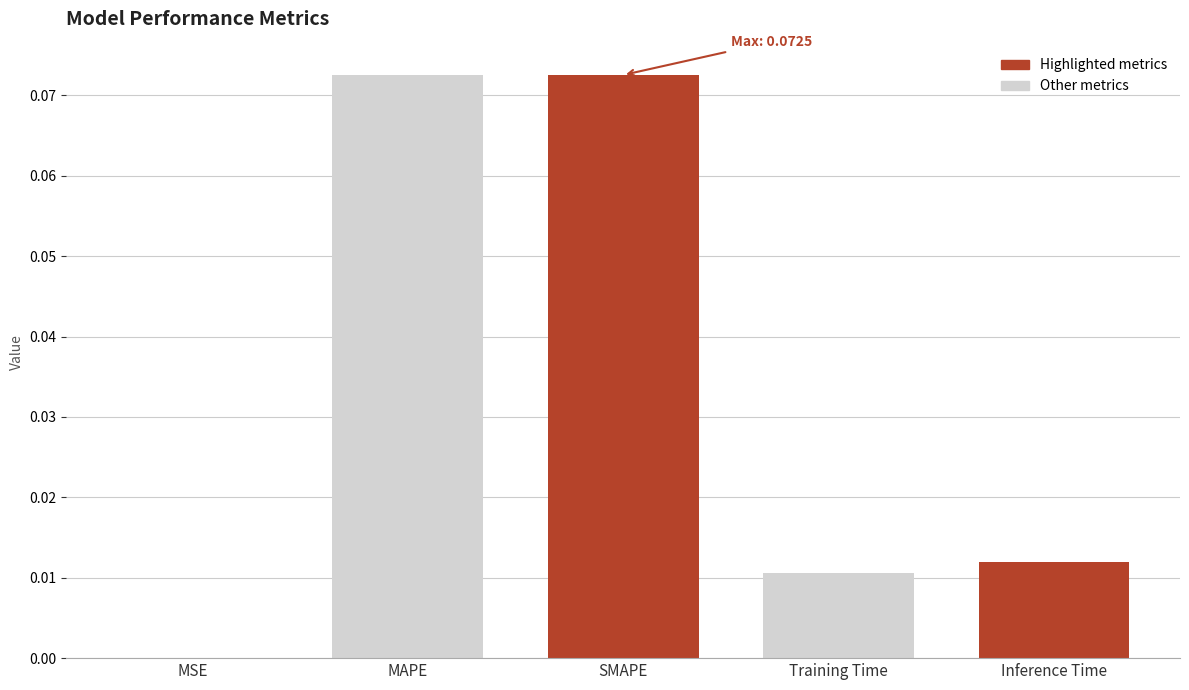

Which has a higher value, Inference Time or SMAPE?

SMAPE